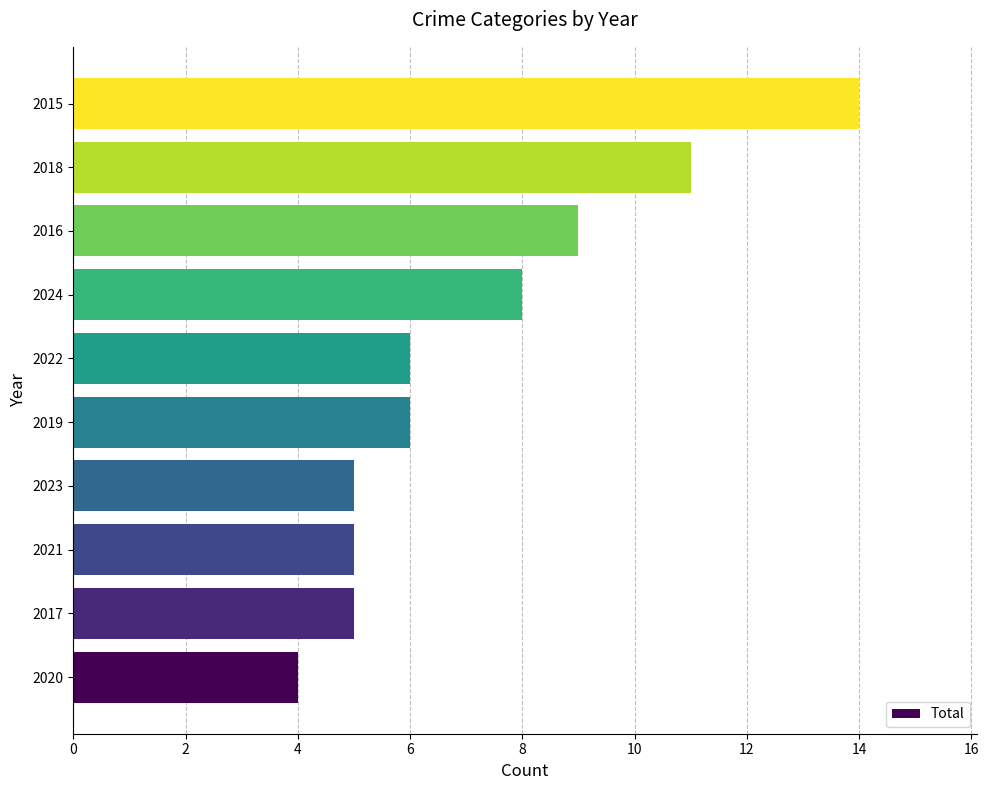

What is the change in value from 2017 to 2024?

+3